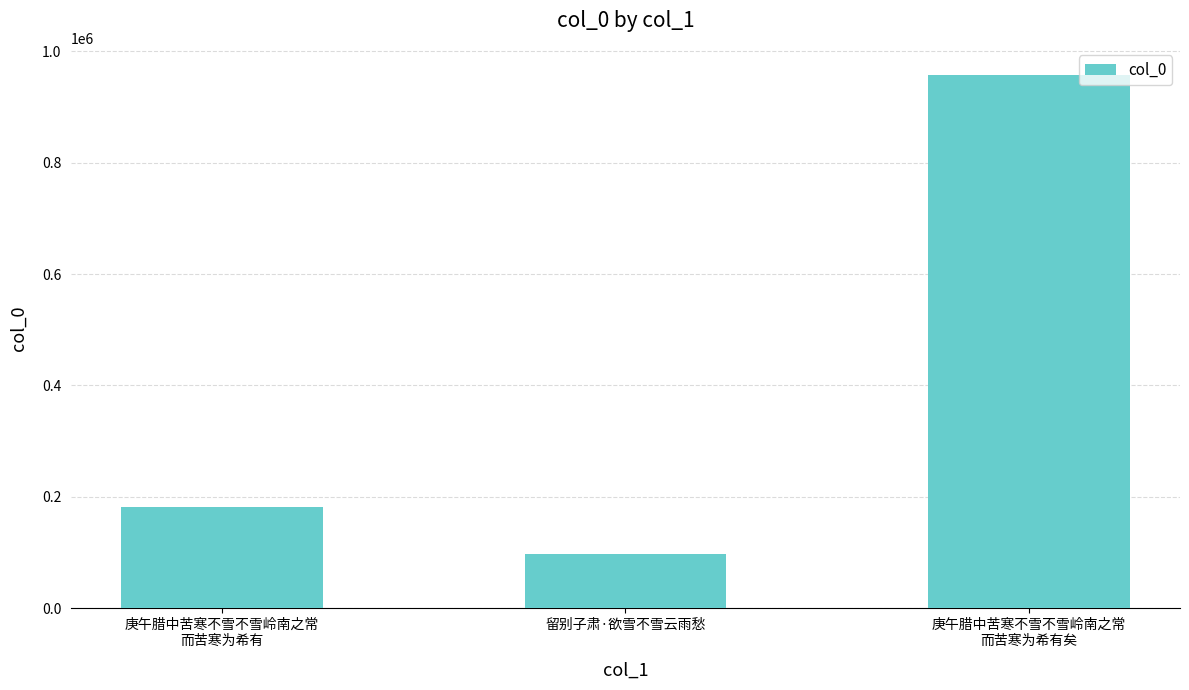

What is the minimum value shown in the chart?

96802